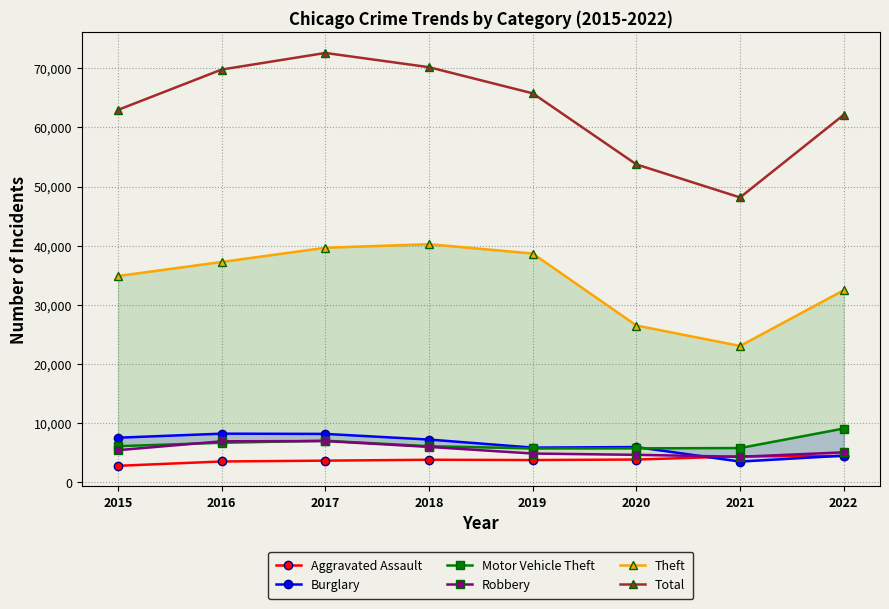

Does the chart have visible grid lines?

Yes